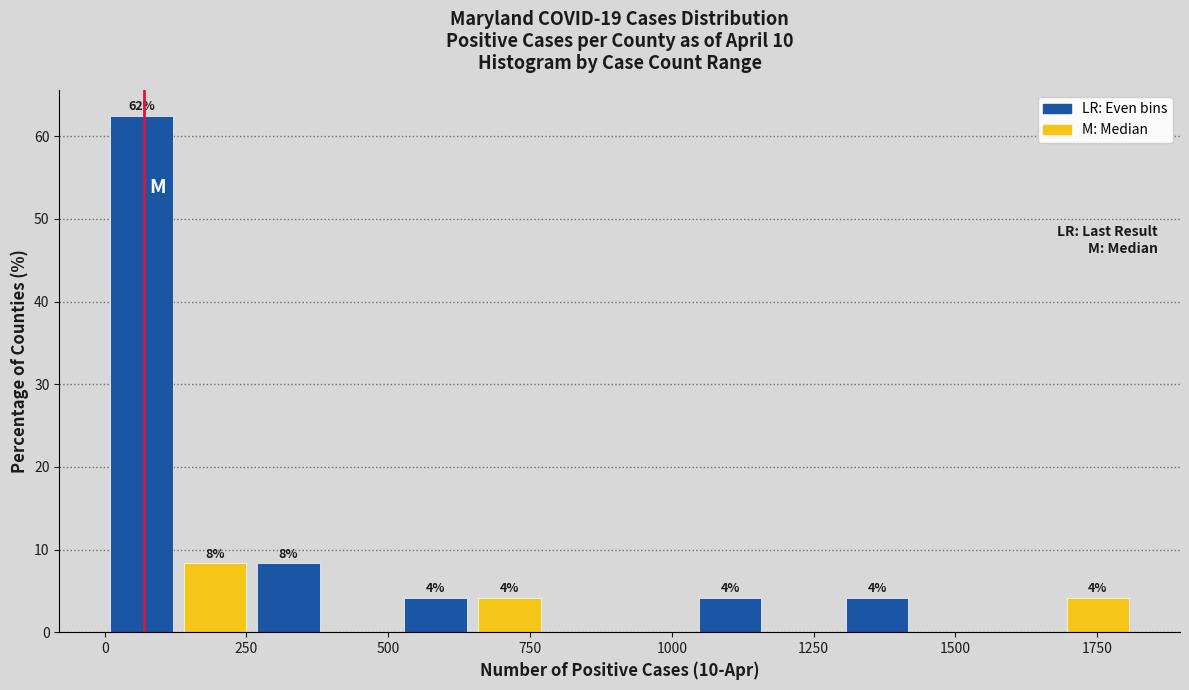

Around what value on the x-axis is the tallest bar? Give the approximate position of its centre, as read against the axis.

50